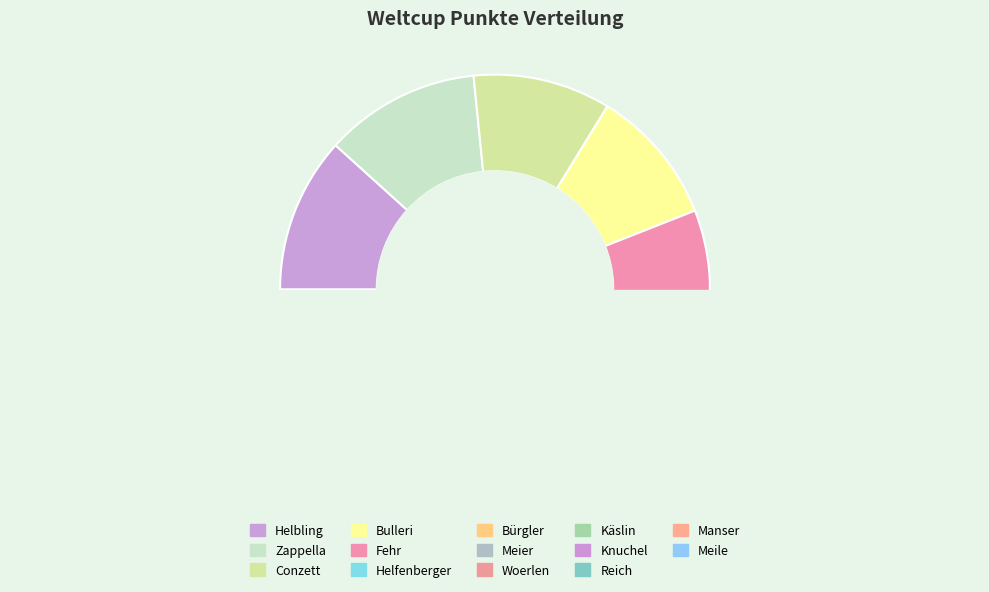

To the nearest percent, what portion does Reich represent?

4%